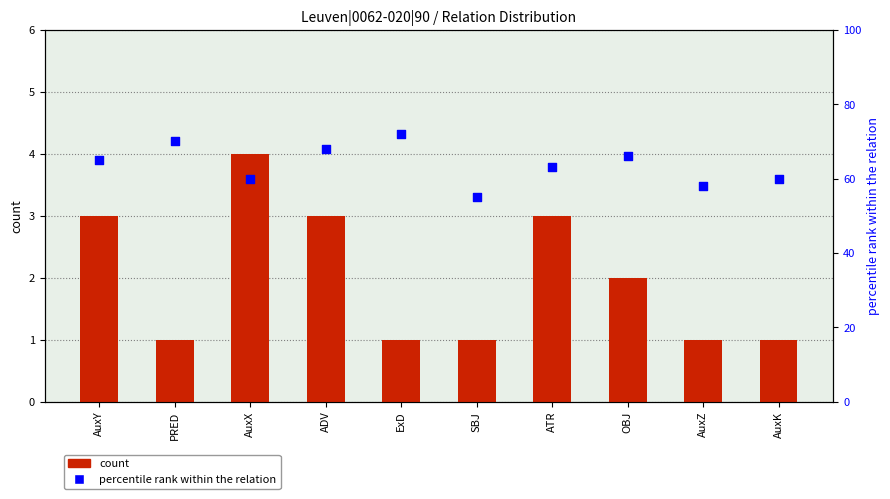

At which category is the sum across all series the highest?

ExD